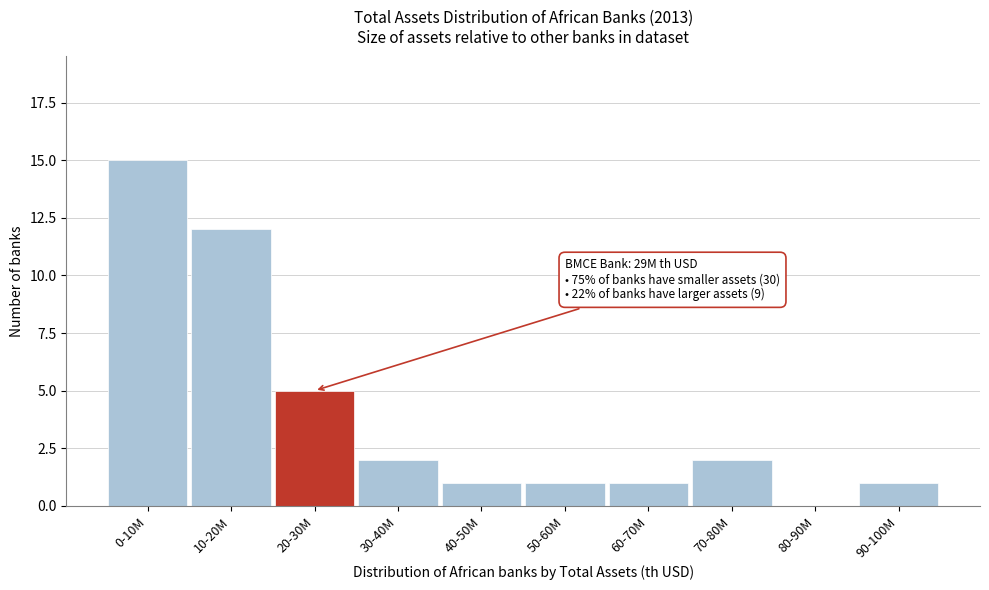

Reading left to right, list all the values displayed in this chart.

0-10M=15	10-20M=12	20-30M=5	30-40M=2	40-50M=1	50-60M=1	60-70M=1	70-80M=2	80-90M=0	90-100M=1